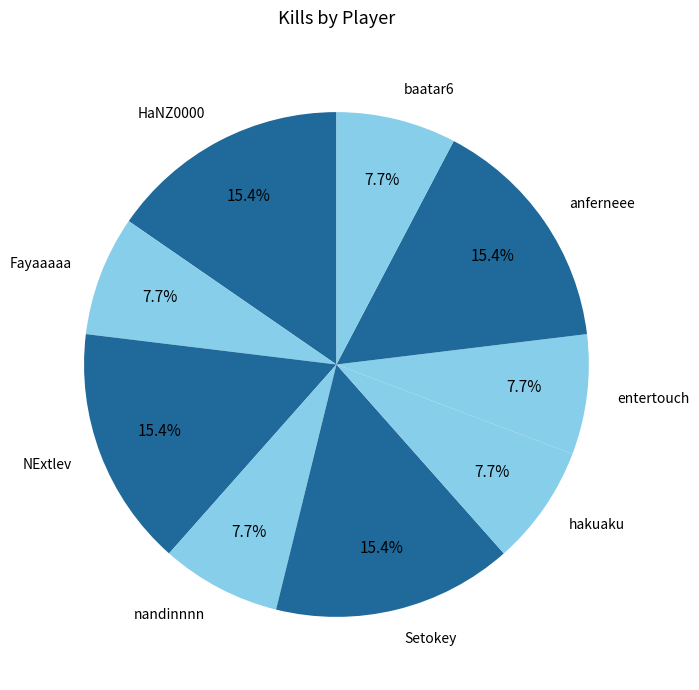

To the nearest percent, what percentage of the pie is NExtlev?

15%